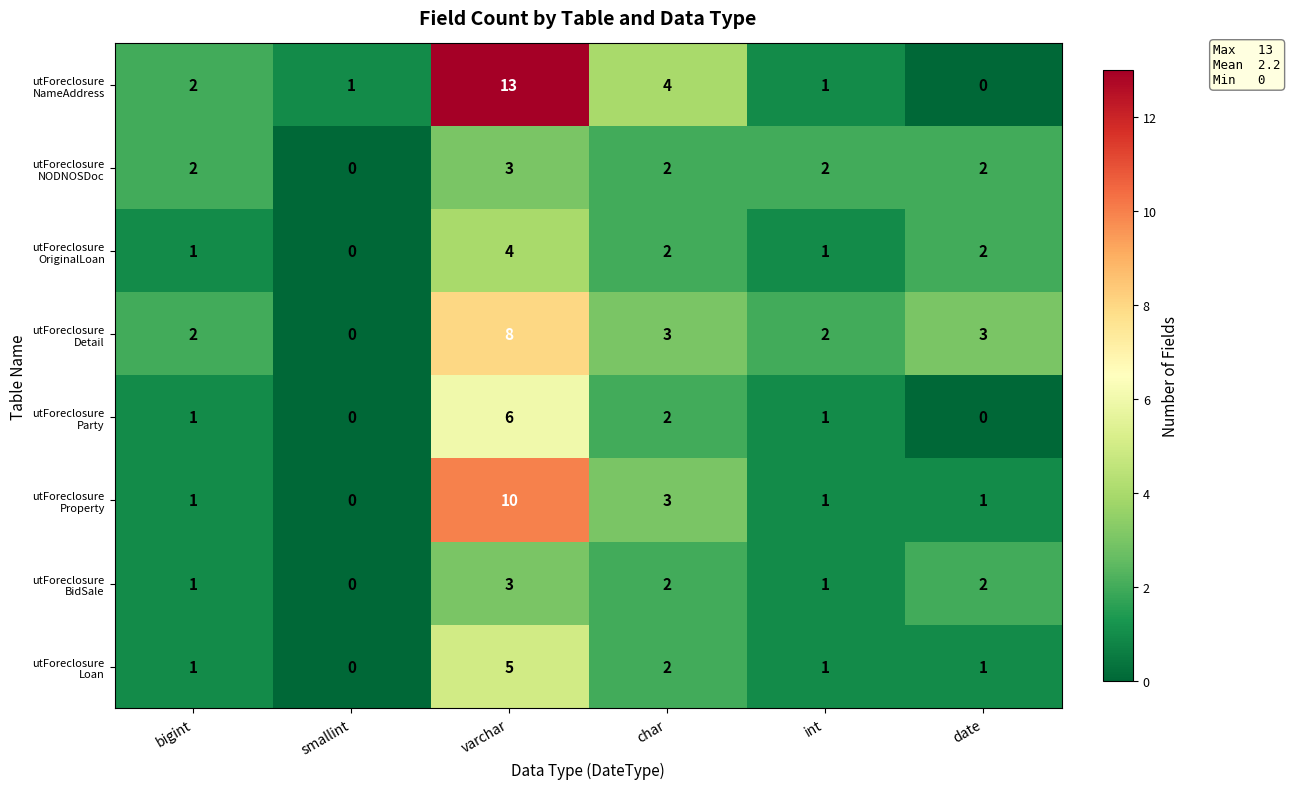

What is the greatest value displayed?

13